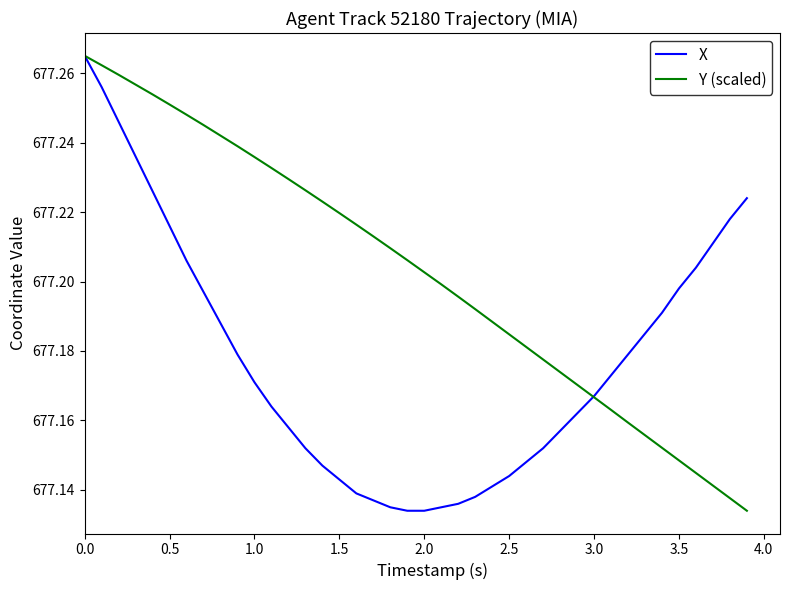

Which series has the largest total across all categories?

Y (scaled)